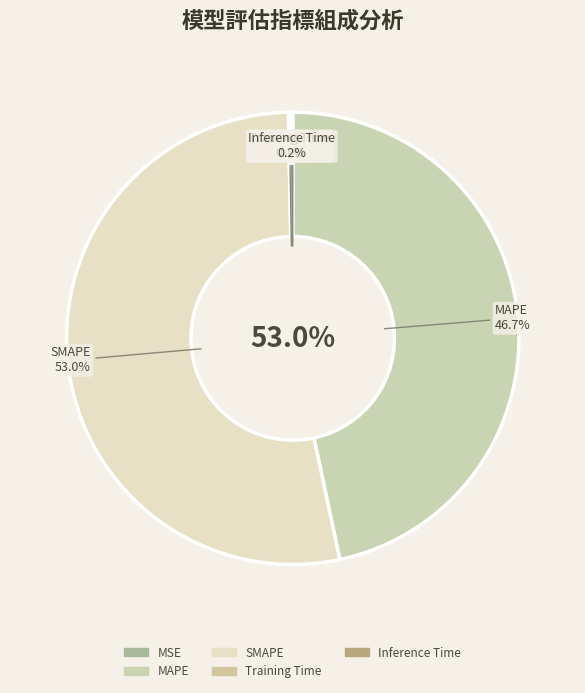

Which has a higher value, Training Time or MAPE?

MAPE